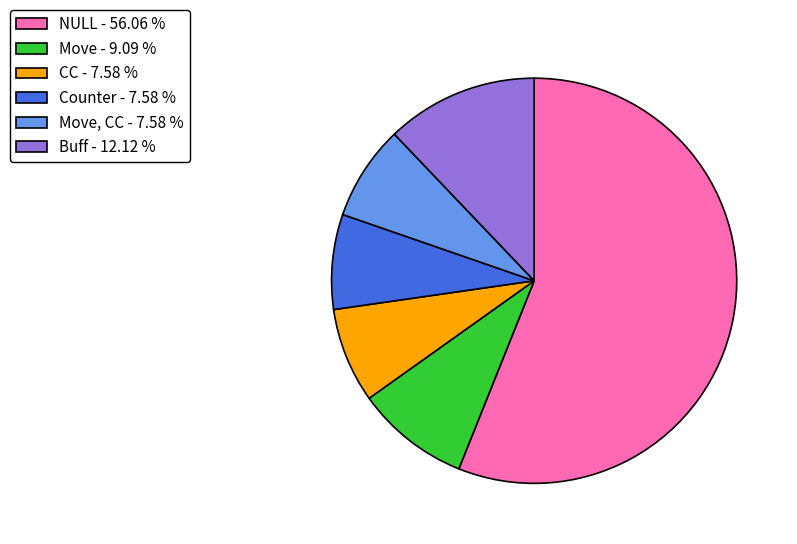

Is there a majority slice in this chart?

Yes